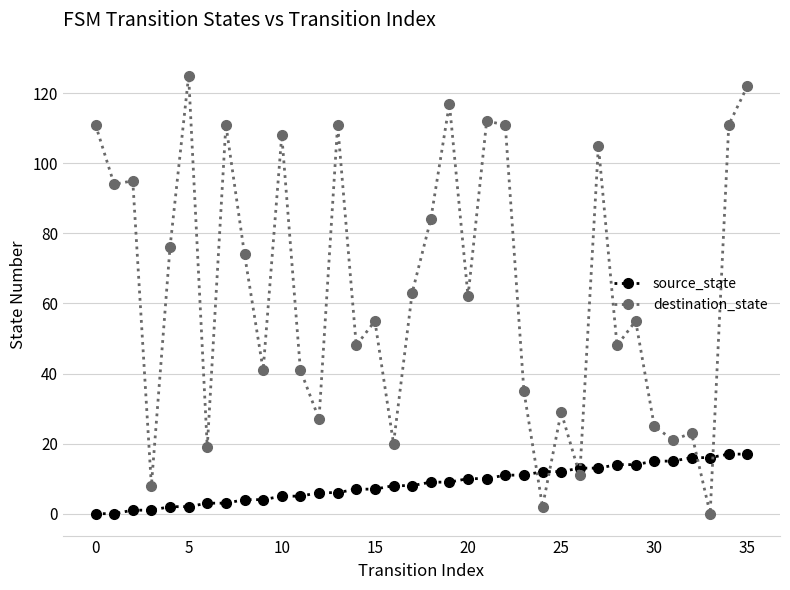

How many lines are shown in the chart?

2